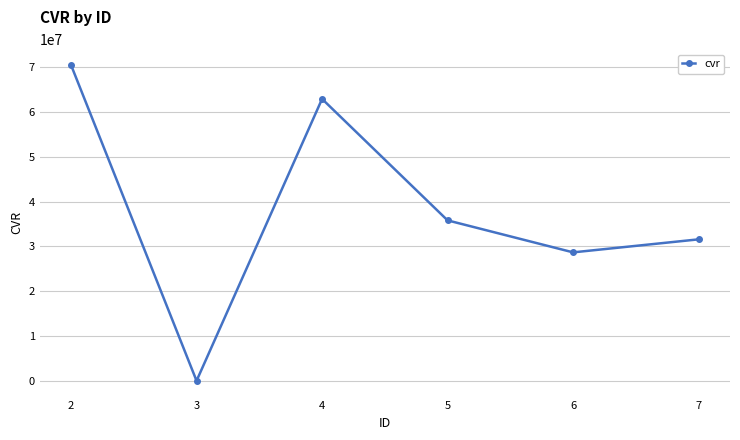

Does the chart have visible grid lines?

Yes